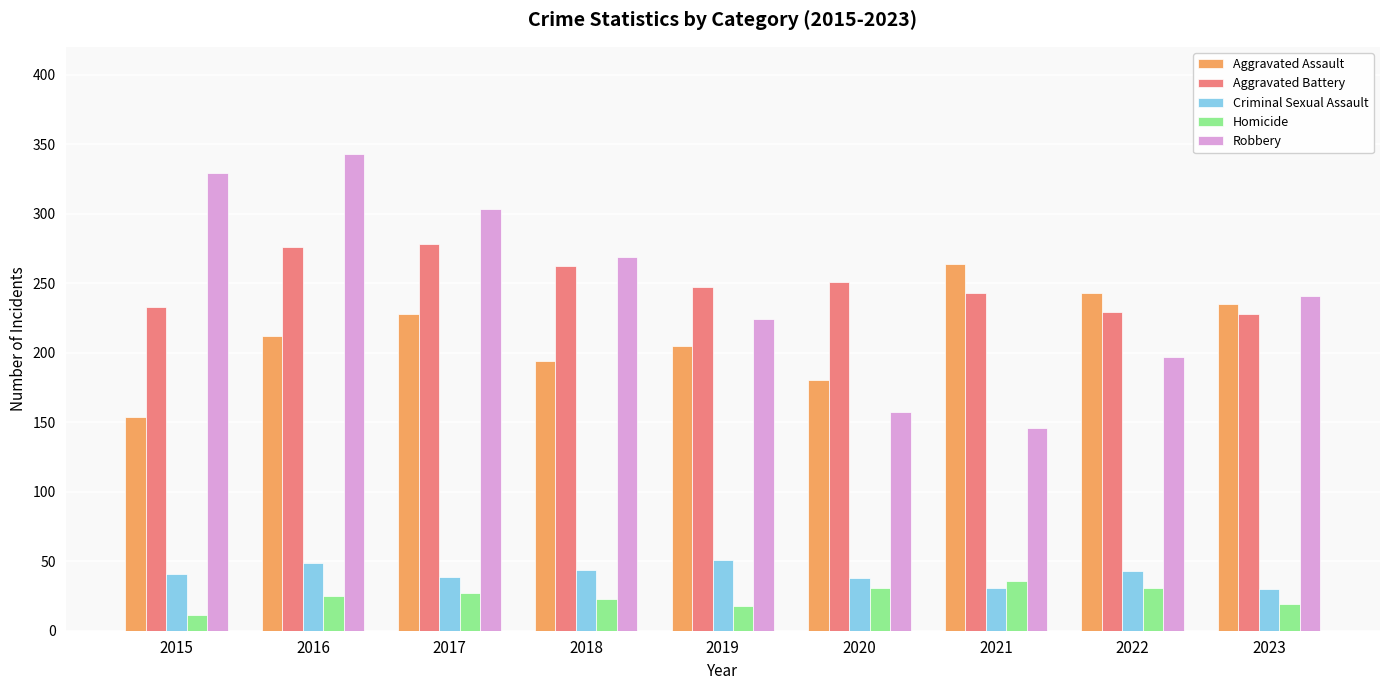

The value of Aggravated Assault at 2020 is 180. True or false?

True